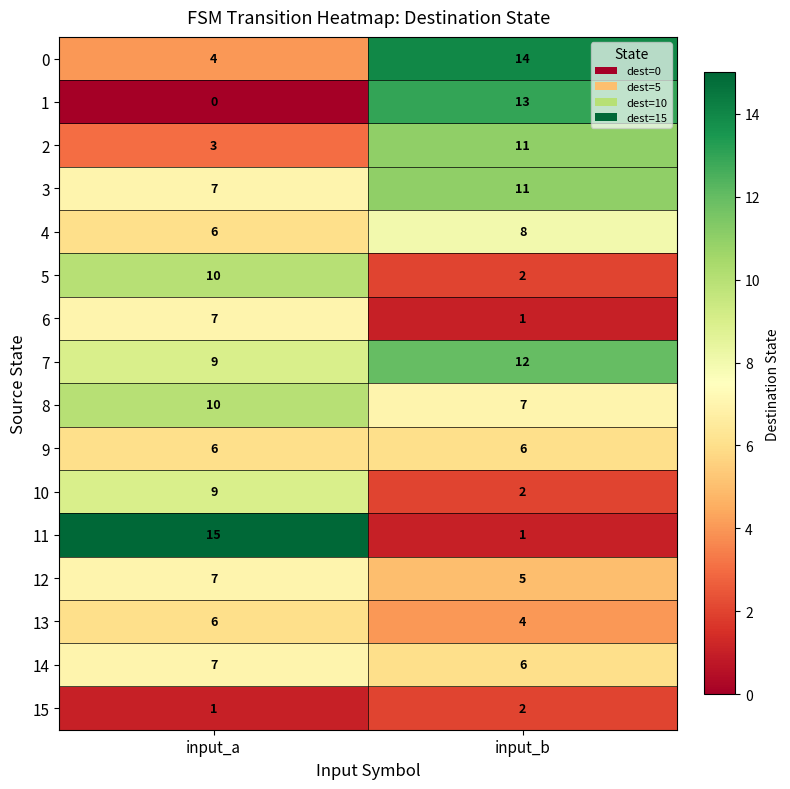

Which series has the largest total across all categories?

7